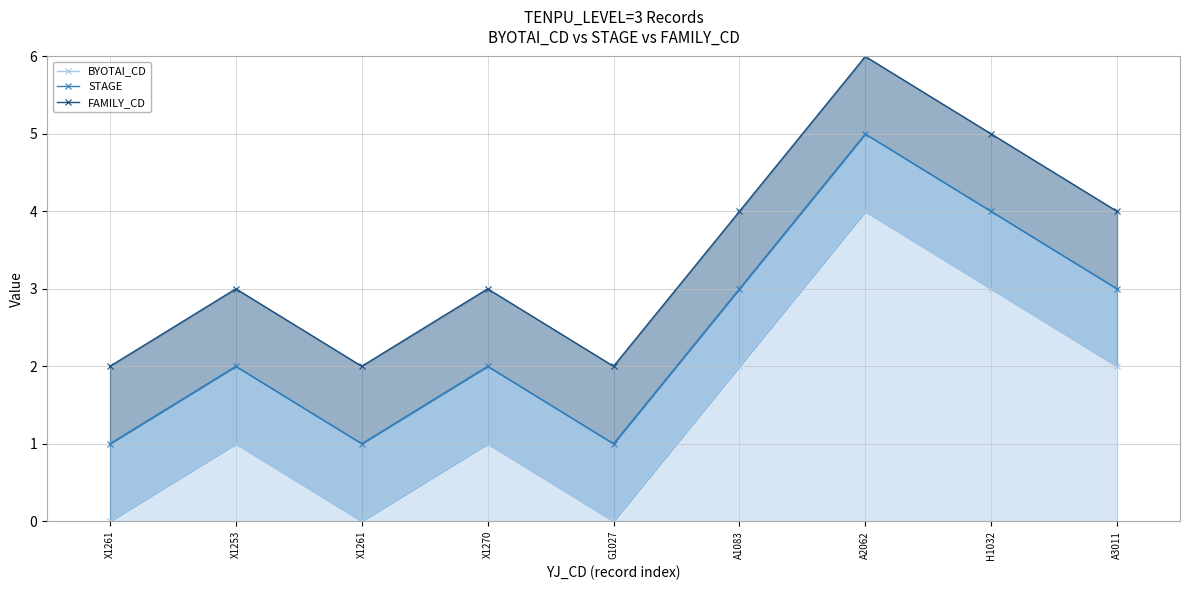

What is the maximum value shown in the chart?

6